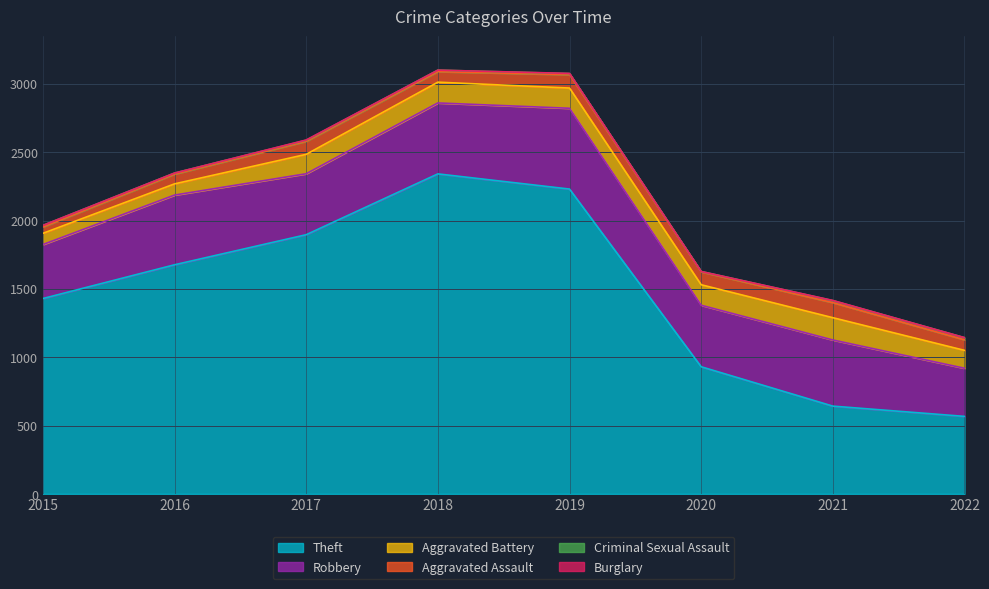

What is the lowest value of the Aggravated Battery series?

82